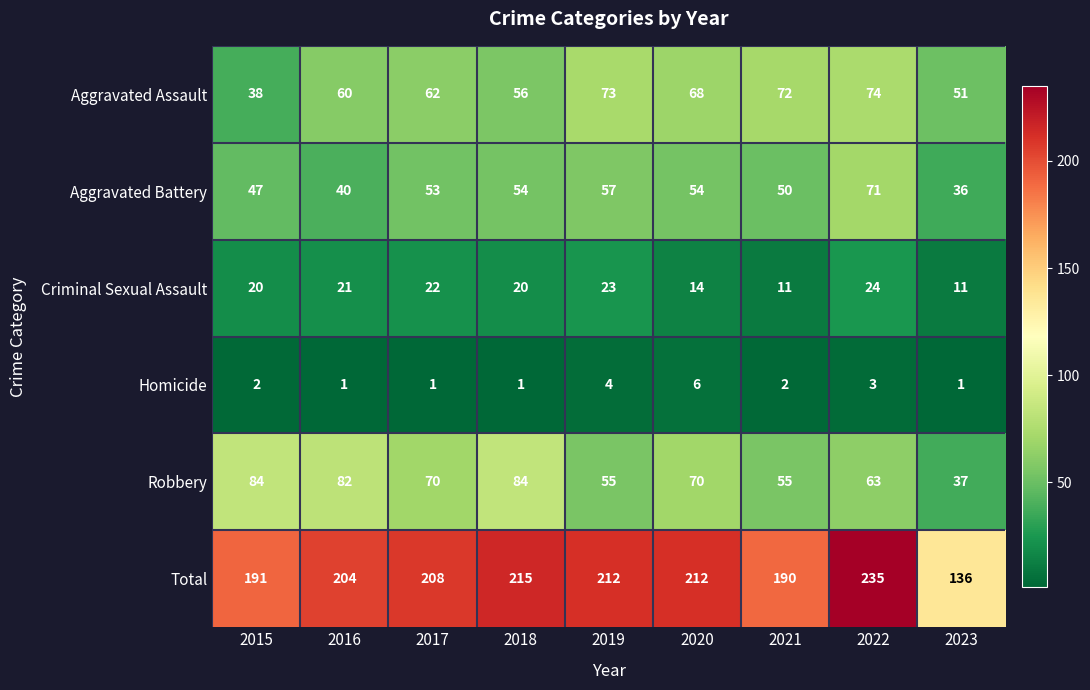

What is the difference between the Robbery values at 2021 and 2018?

29